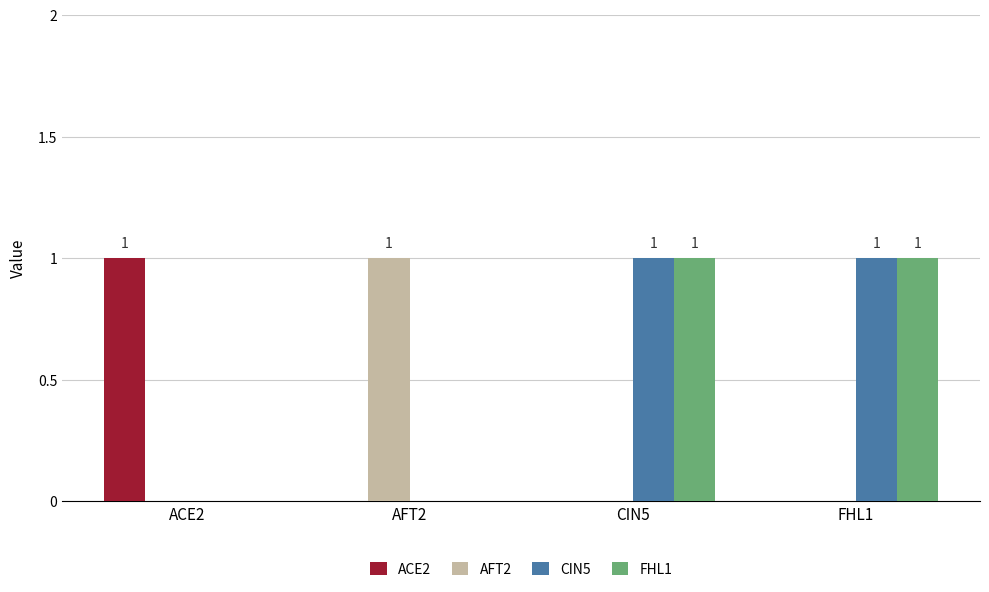

Is the value of ACE2 at CIN5 greater than the value of FHL1 at CIN5?

No